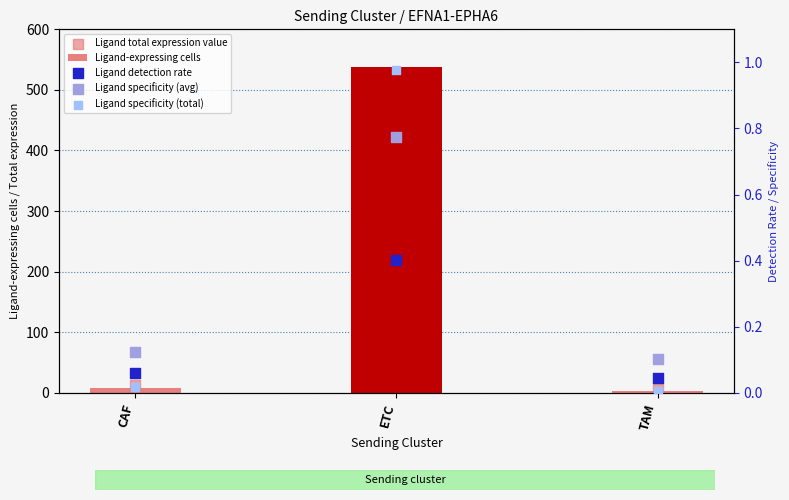

Is the value of Ligand total expression value at CAF greater than the value of Ligand specificity (avg) at ETC?

Yes